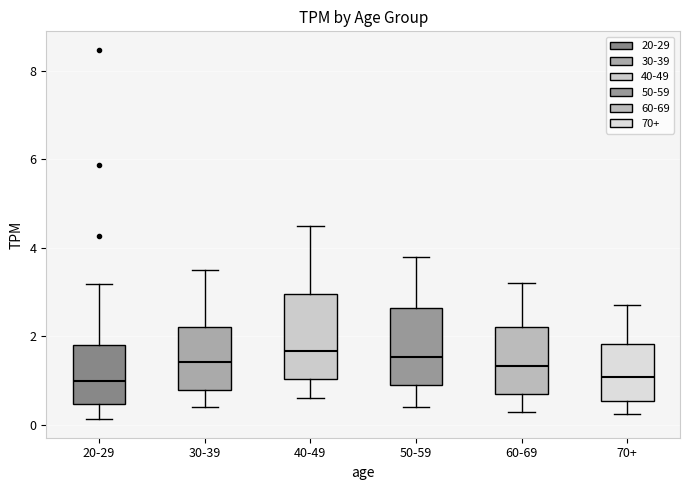

Reading left to right, transcribe this box plot: for each box, give where its median line is, the range the box spans, and where its two whiskers end, as read against the y-axis. The values are not printed on the chart, so give them approximately, as read against the axis.

20-29: median 1.0, box 0.4 to 1.8, whiskers 0.2 to 3.2
30-39: median 1.4, box 0.8 to 2.2, whiskers 0.4 to 3.6
40-49: median 1.6, box 1.0 to 3.0, whiskers 0.6 to 4.6
50-59: median 1.6, box 1.0 to 2.6, whiskers 0.4 to 3.8
60-69: median 1.4, box 0.8 to 2.2, whiskers 0.4 to 3.2
70+: median 1.0, box 0.6 to 1.8, whiskers 0.2 to 2.8